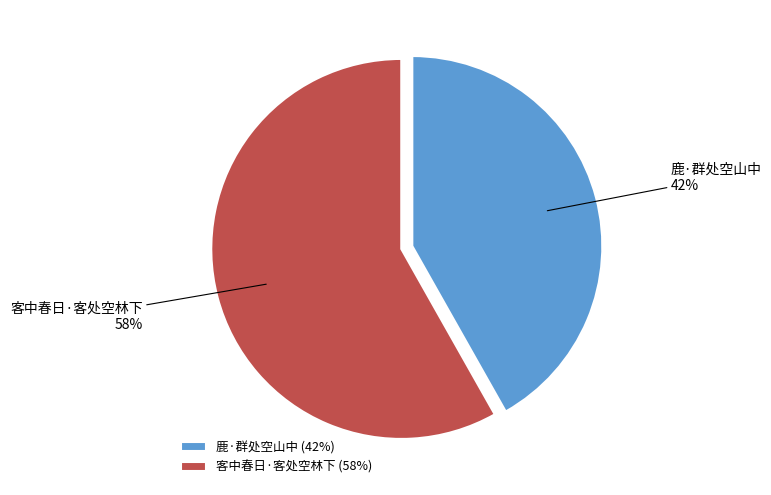

Combined, do 客中春日·客处空林下 and 鹿·群处空山中 account for over 50%?

Yes